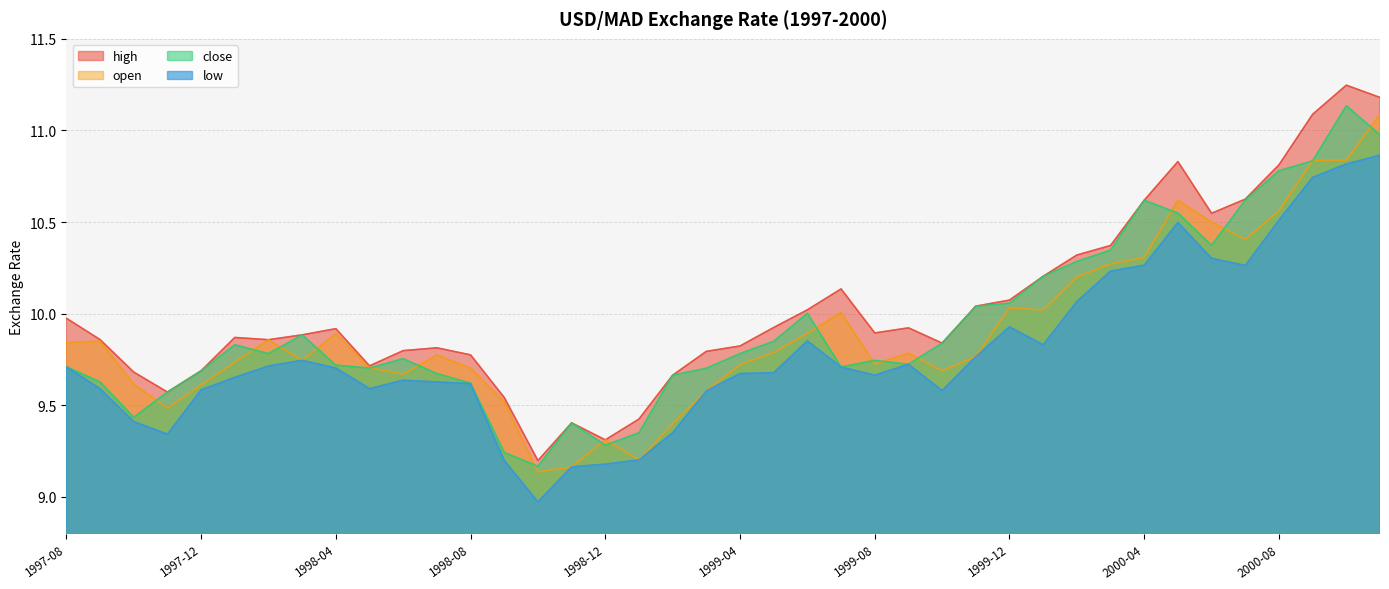

Rank the series at 1998-11 from highest to lowest value.

high, close, open, low